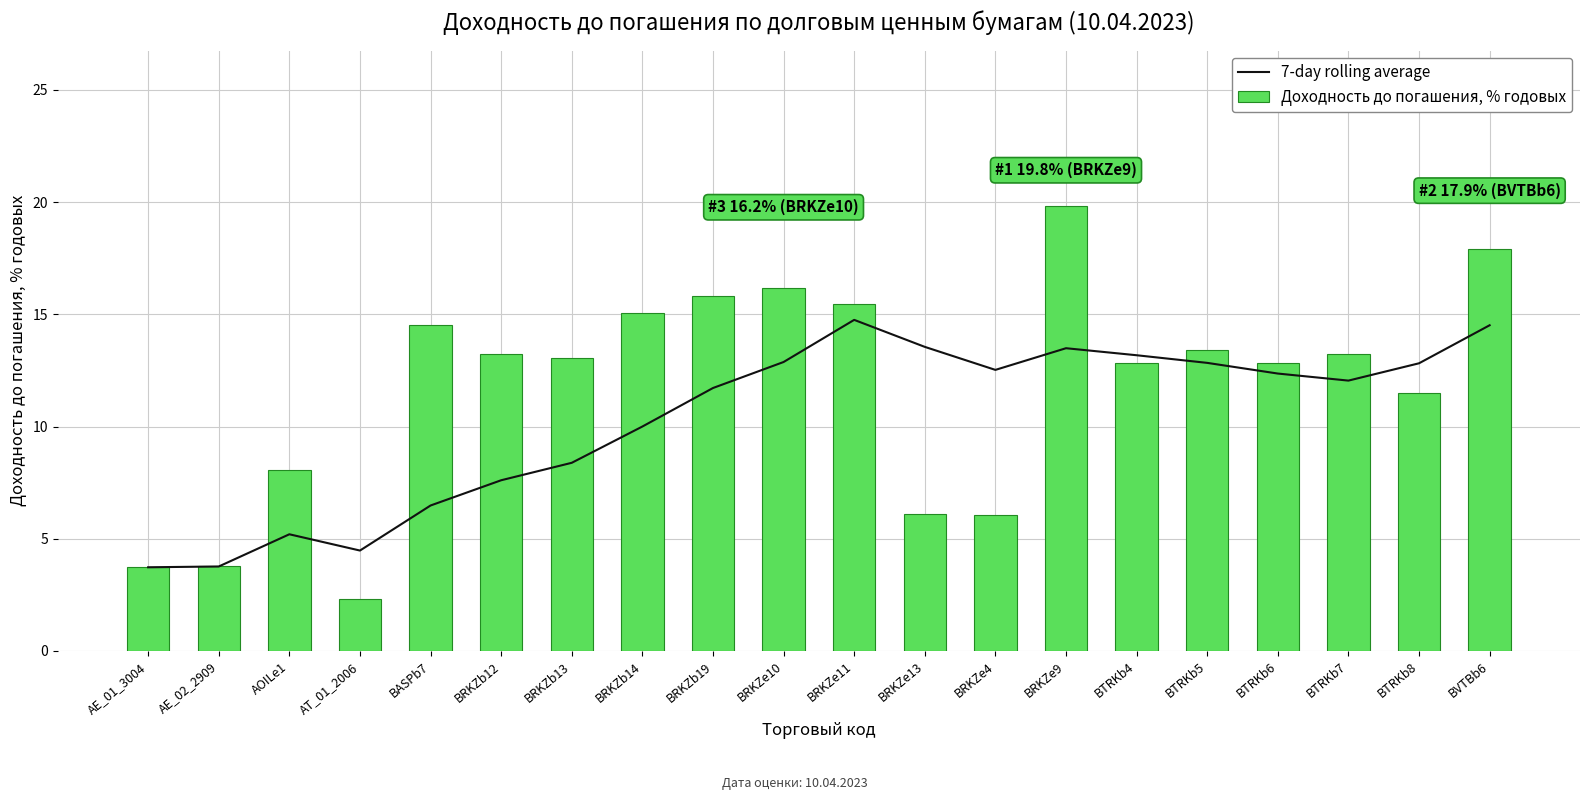

Reading right to left, list all the values displayed in this chart.

7-day rolling average: 14.5	12.8	12.0	12.4	12.8	13.2	13.5	12.5	13.5	14.8	12.9	11.7	10.0	8.4	7.6	6.5	4.5	5.2	3.8	3.7
Доходность до погашения, % годовых: 17.9	11.5	13.2	12.8	13.4	12.8	19.8	6.0	6.1	15.4	16.2	15.8	15.0	13.1	13.2	14.5	2.3	8.1	3.8	3.7